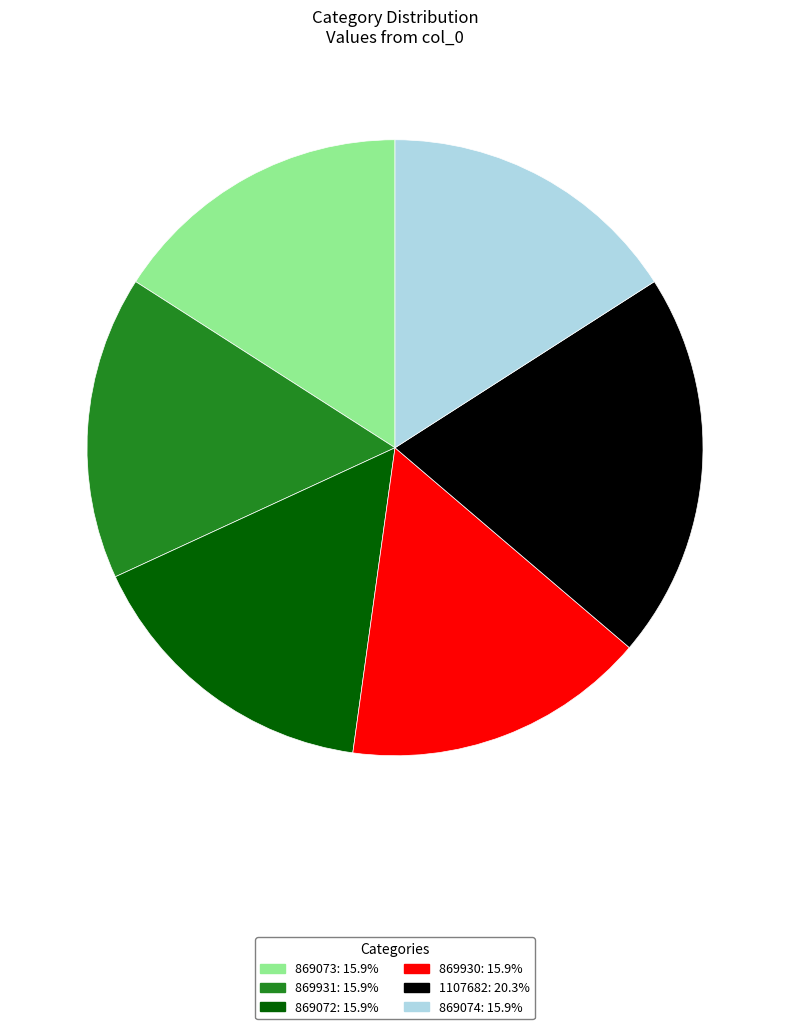

What is the largest slice in the pie chart?

1107682